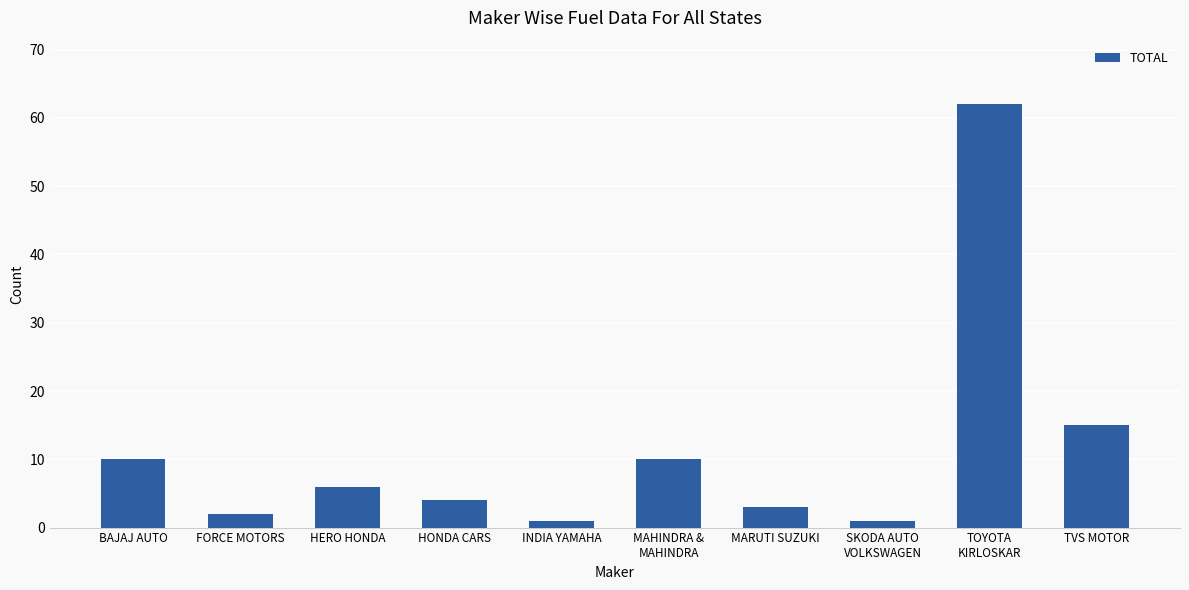

What is the ratio of the value at TVS MOTOR to the value at MARUTI SUZUKI?

5.0